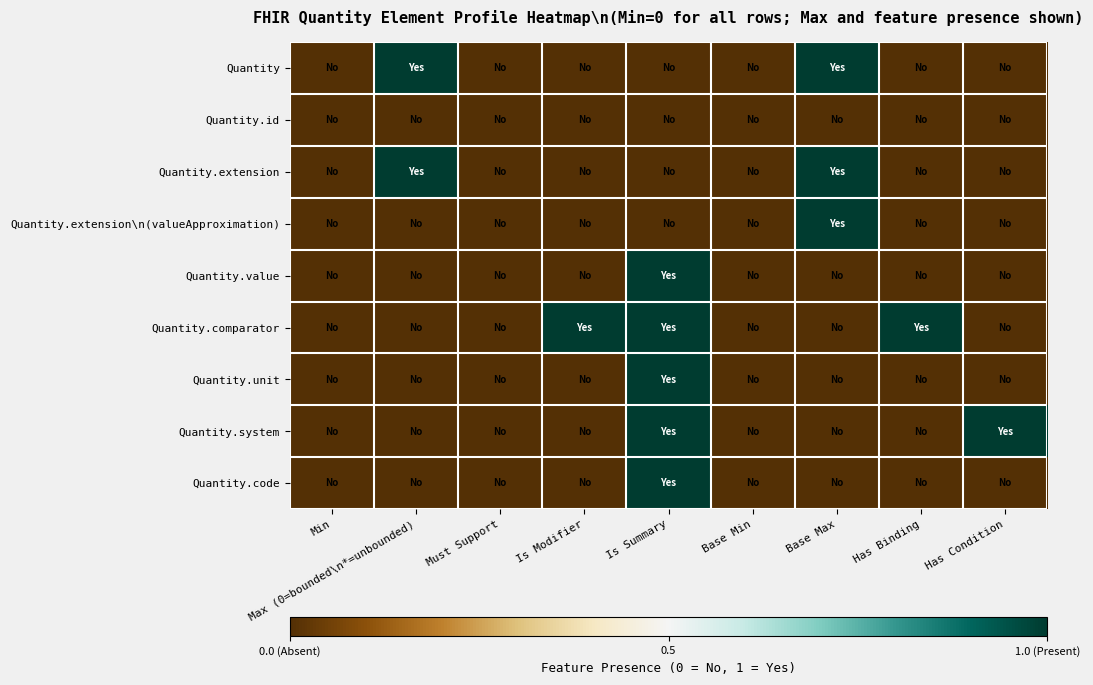

Reading right to left, transcribe all the data shown in this chart.

Quantity: Has Condition=0	Has Binding=0	Base Max=1	Base Min=0	Is Summary=0	Is Modifier=0	Must Support=0	Max (0=bounded\n*=unbounded)=1	Min=0
Quantity.id: Has Condition=0	Has Binding=0	Base Max=0	Base Min=0	Is Summary=0	Is Modifier=0	Must Support=0	Max (0=bounded\n*=unbounded)=0	Min=0
Quantity.extension: Has Condition=0	Has Binding=0	Base Max=1	Base Min=0	Is Summary=0	Is Modifier=0	Must Support=0	Max (0=bounded\n*=unbounded)=1	Min=0
Quantity.extension\n(valueApproximation): Has Condition=0	Has Binding=0	Base Max=1	Base Min=0	Is Summary=0	Is Modifier=0	Must Support=0	Max (0=bounded\n*=unbounded)=0	Min=0
Quantity.value: Has Condition=0	Has Binding=0	Base Max=0	Base Min=0	Is Summary=1	Is Modifier=0	Must Support=0	Max (0=bounded\n*=unbounded)=0	Min=0
Quantity.comparator: Has Condition=0	Has Binding=1	Base Max=0	Base Min=0	Is Summary=1	Is Modifier=1	Must Support=0	Max (0=bounded\n*=unbounded)=0	Min=0
Quantity.unit: Has Condition=0	Has Binding=0	Base Max=0	Base Min=0	Is Summary=1	Is Modifier=0	Must Support=0	Max (0=bounded\n*=unbounded)=0	Min=0
Quantity.system: Has Condition=1	Has Binding=0	Base Max=0	Base Min=0	Is Summary=1	Is Modifier=0	Must Support=0	Max (0=bounded\n*=unbounded)=0	Min=0
Quantity.code: Has Condition=0	Has Binding=0	Base Max=0	Base Min=0	Is Summary=1	Is Modifier=0	Must Support=0	Max (0=bounded\n*=unbounded)=0	Min=0